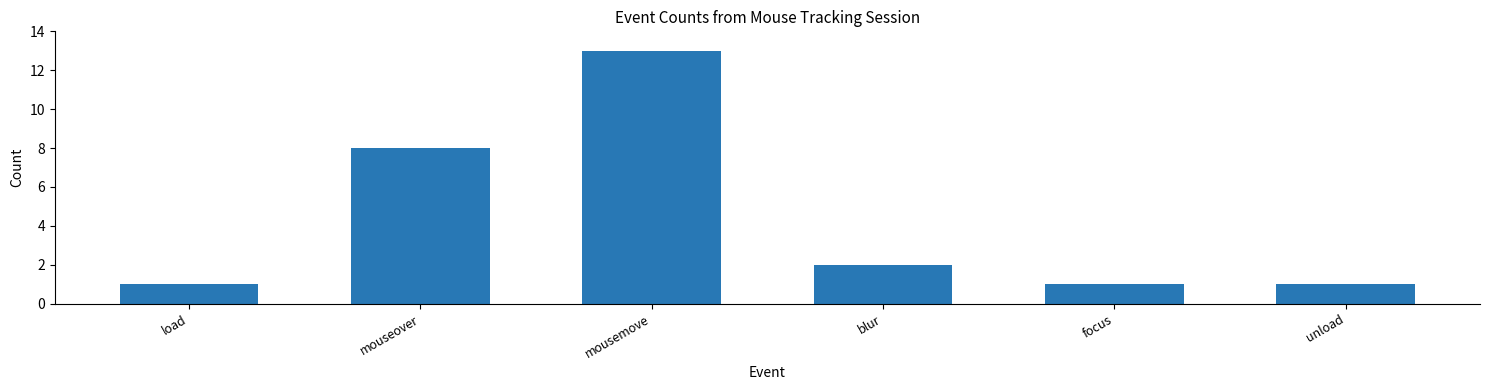

What is the difference between the maximum and minimum values?

12